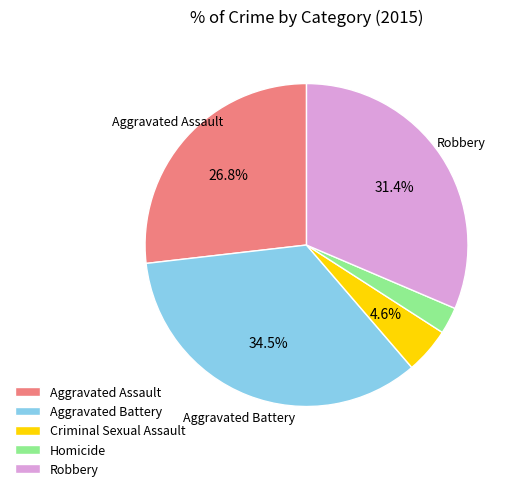

Is there a majority slice in this chart?

No